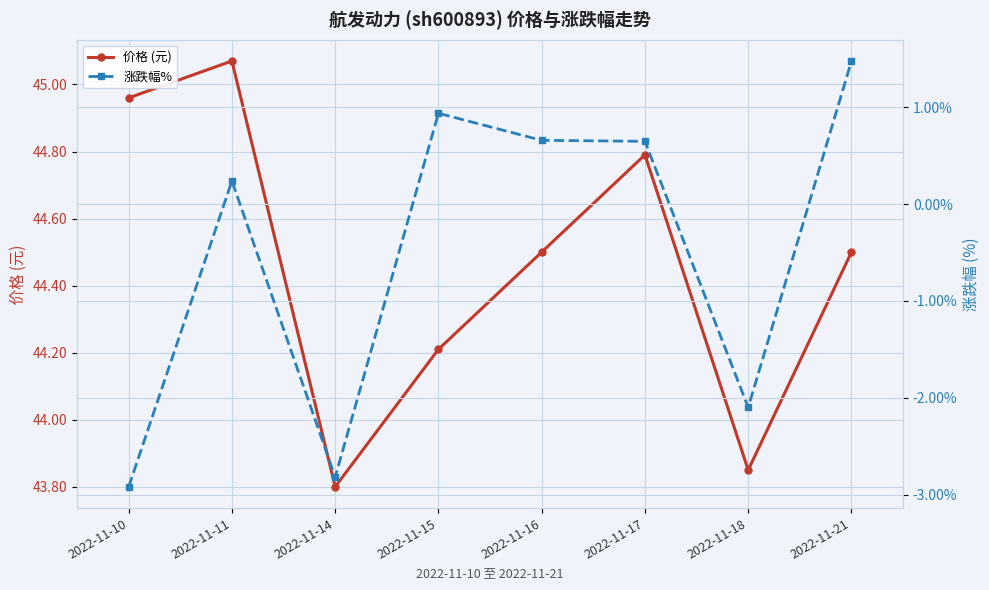

How many data points in 涨跌幅% are less than 0?

3